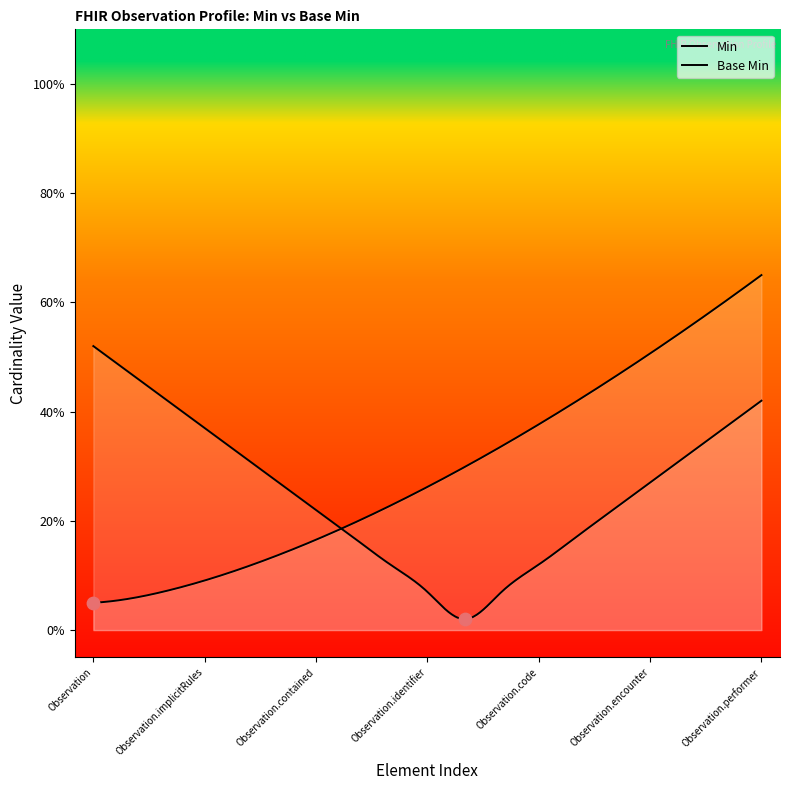

Which series contains the highest Y value?

Min